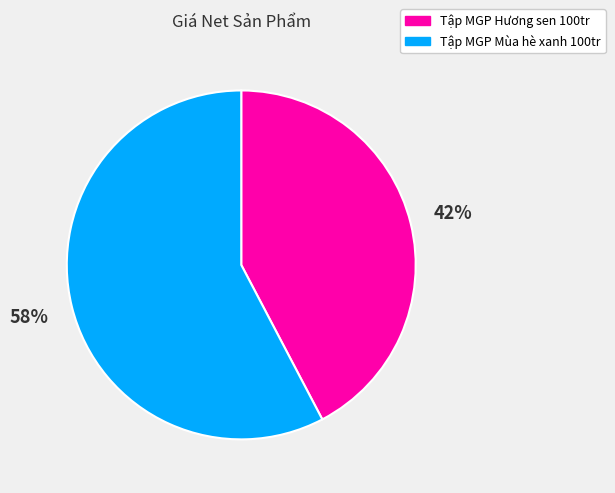

Is it true that Tập MGP Mùa hè xanh 100tr is 66% of the pie?

False